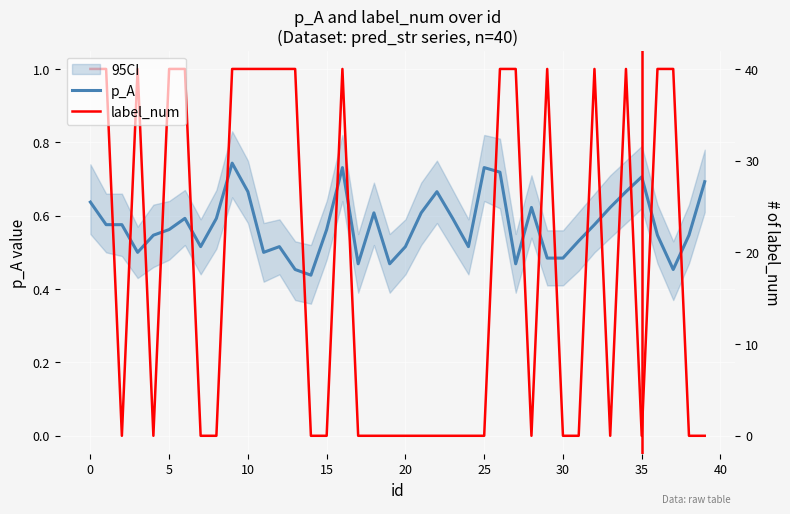

What is the value of the p_A point at the 39th from the left?

0.5